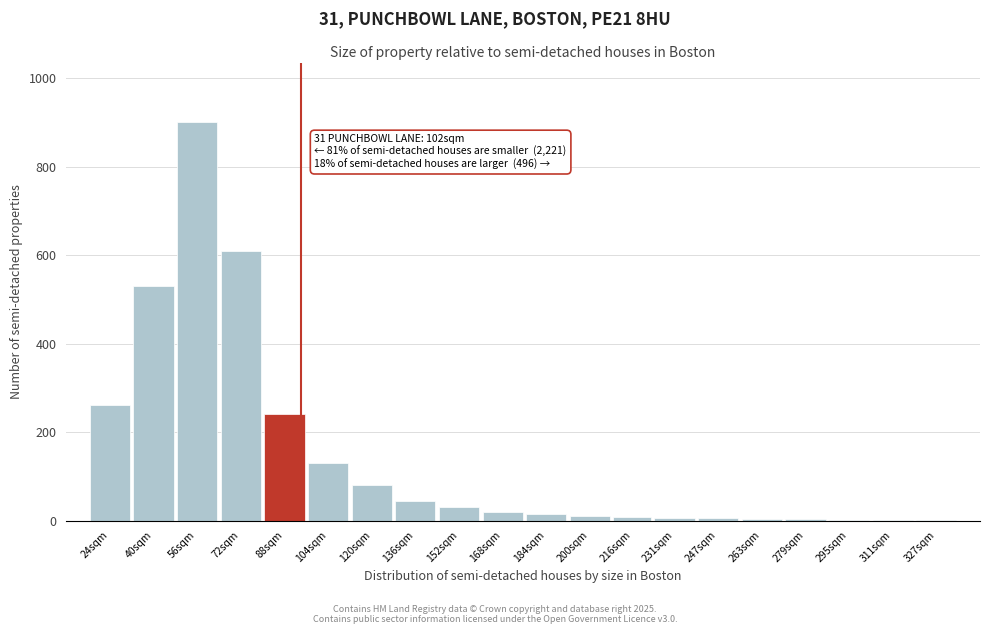

Approximately how many times larger is the value at 24sqm compared to 72sqm?

0.4